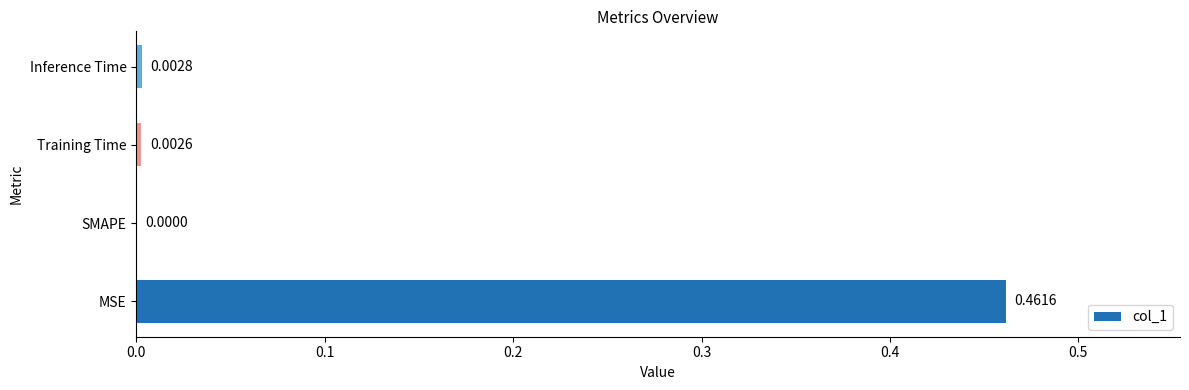

Which label corresponds to the largest value in the chart?

MSE